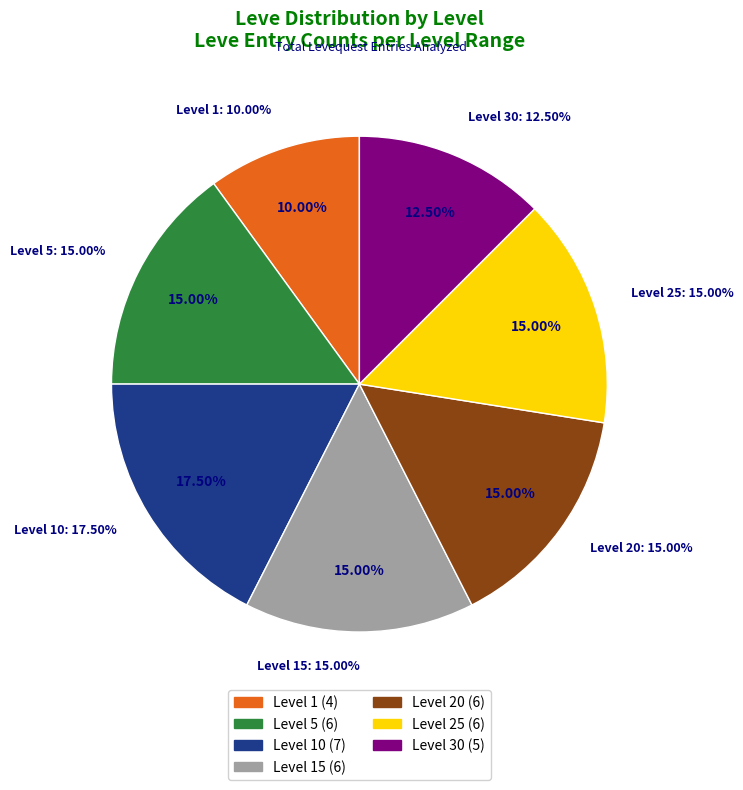

Is it true that Level 1 is 11% of the pie?

False